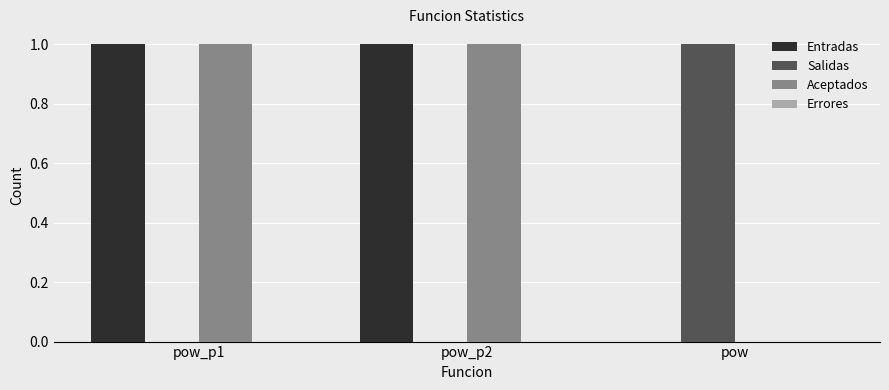

How many categories are shown in the chart?

3